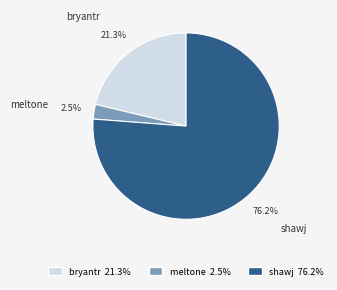

Count the number of slices in the pie.

3